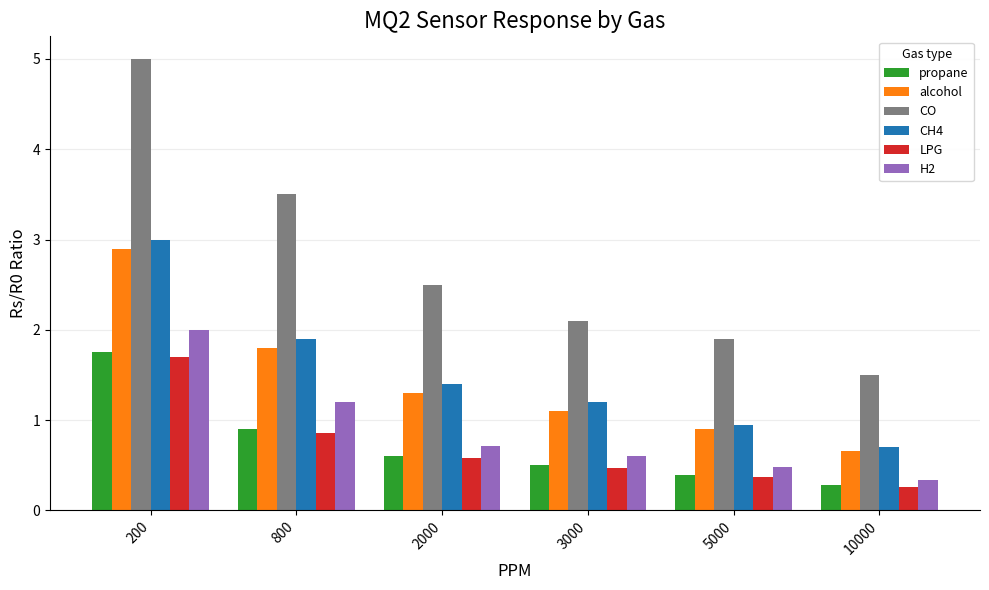

What is the approximate value of propane at 10000?

0.3